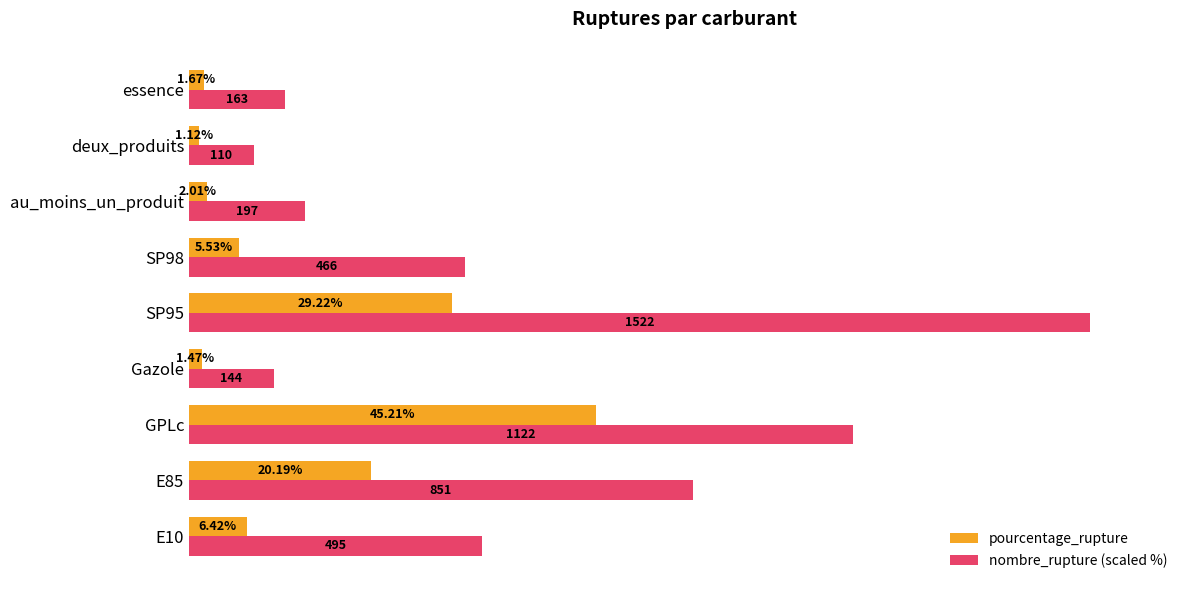

Rank the categories by pourcentage_rupture value from lowest to highest.

deux_produits, Gazole, essence, au_moins_un_produit, SP98, E10, E85, SP95, GPLc